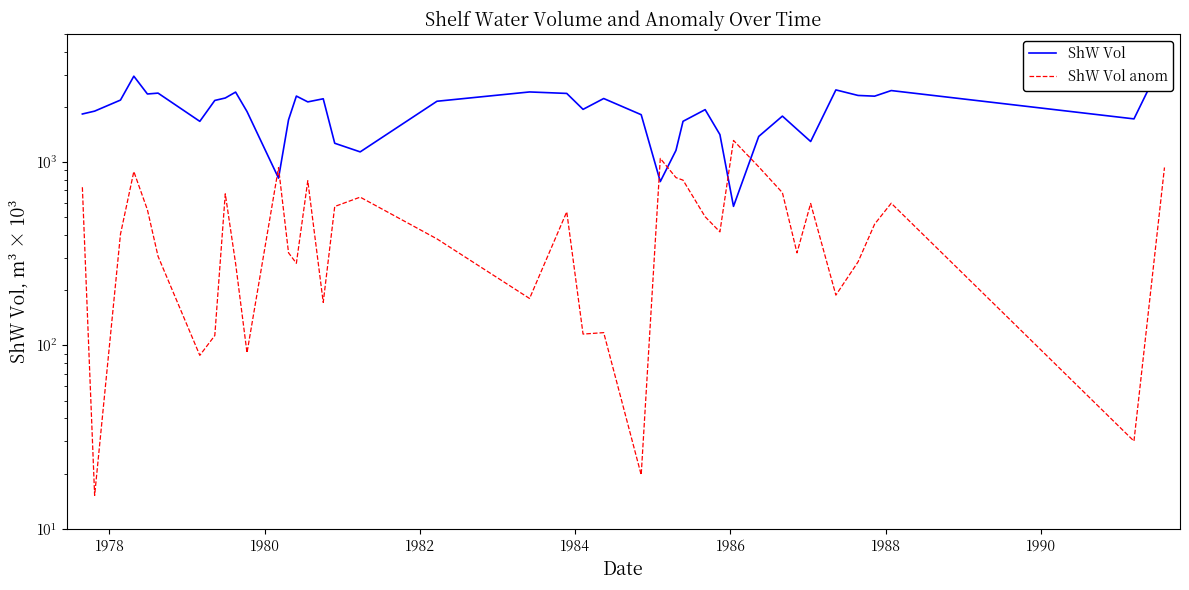

What are all the series names shown in the legend?

ShW Vol, ShW Vol anom